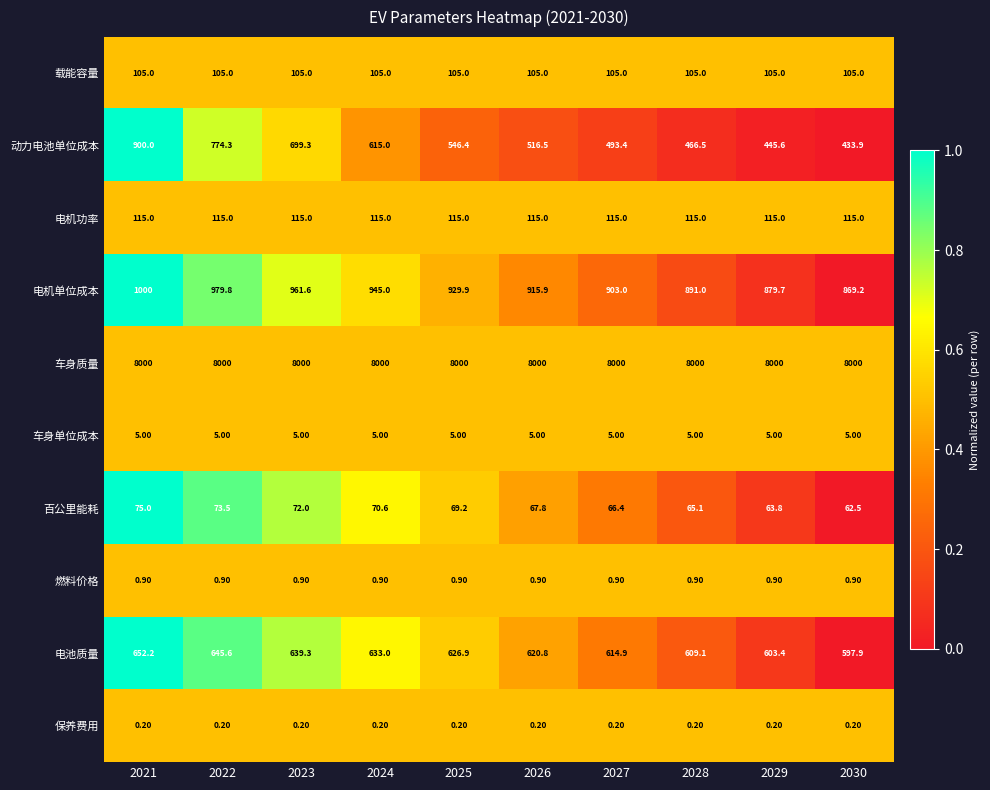

Between 2025 and 2030, which series saw the biggest shift?

动力电池单位成本